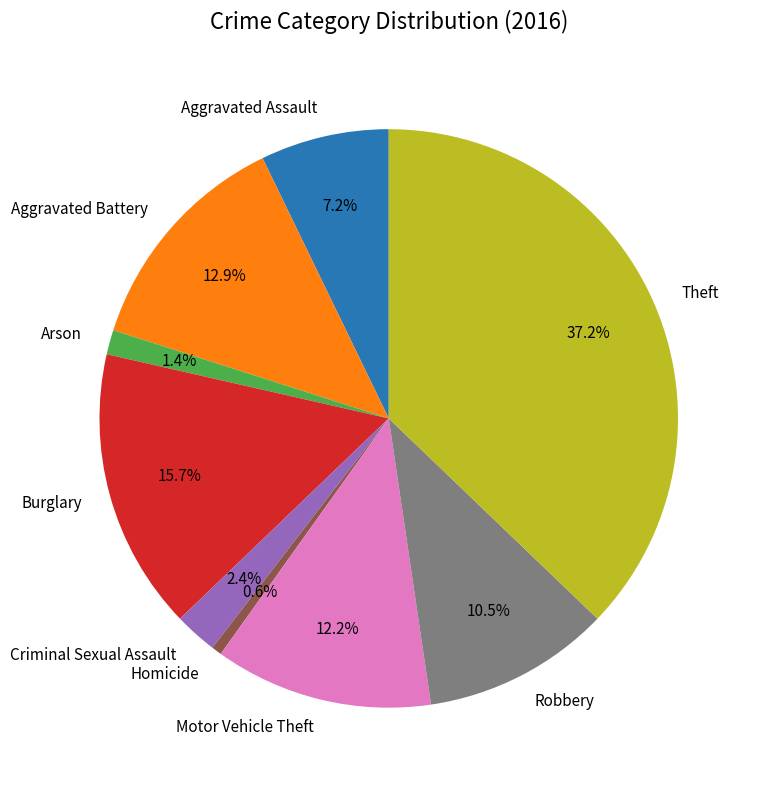

Which slice is the smallest?

Homicide